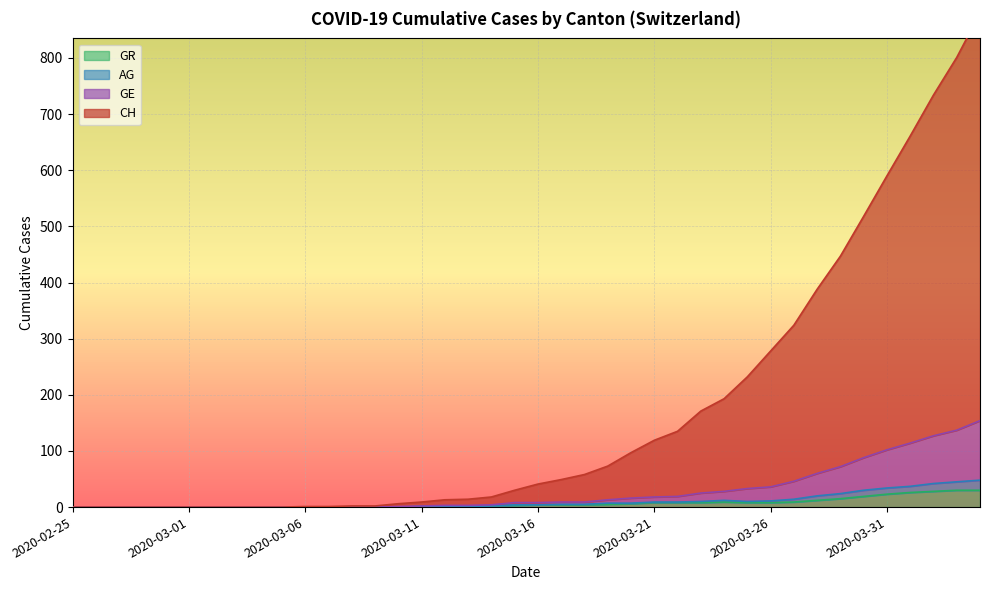

What position from the left is 2020-03-29?

34